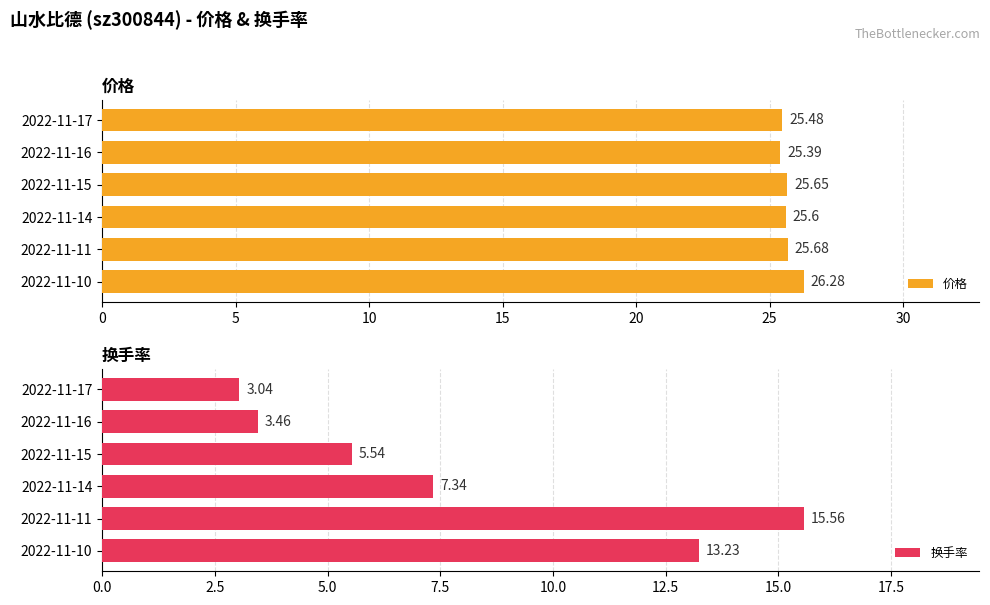

Between 25 and 15, which is larger?

25